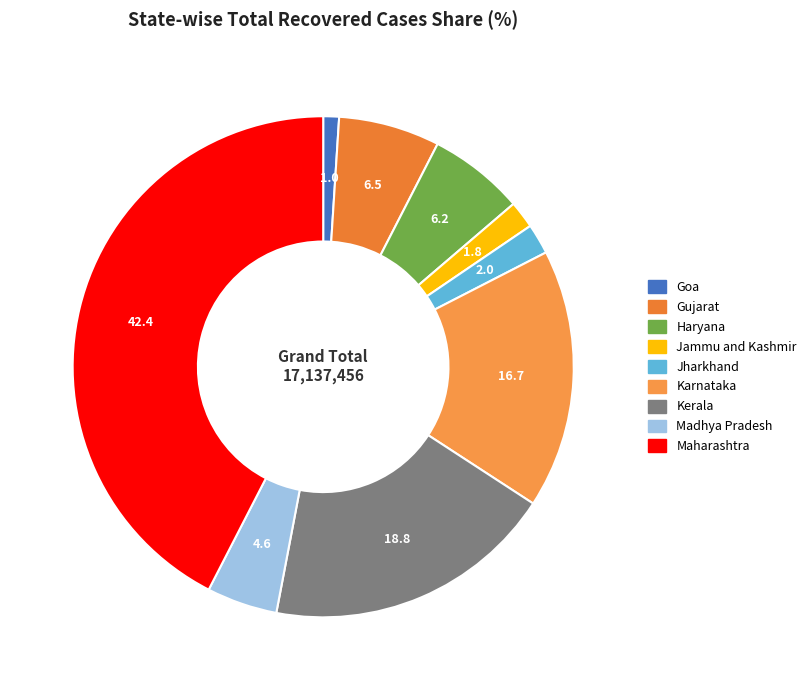

Does Haryana represent more than half of the total?

No